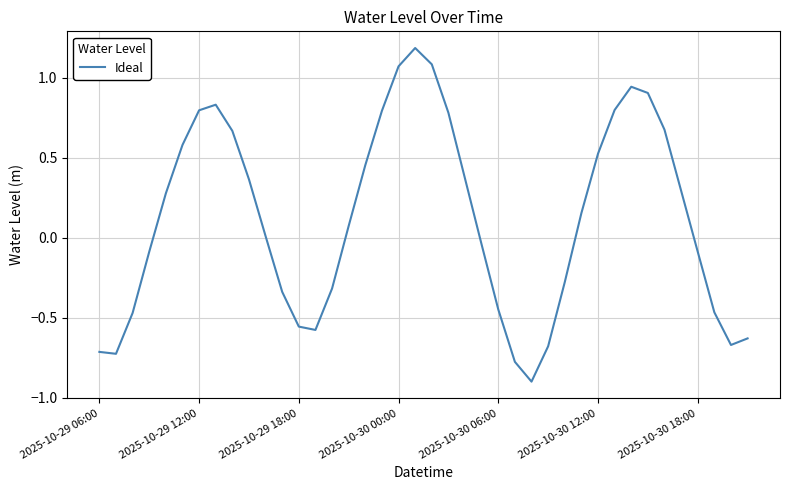

What is the sum of all values?

4.9